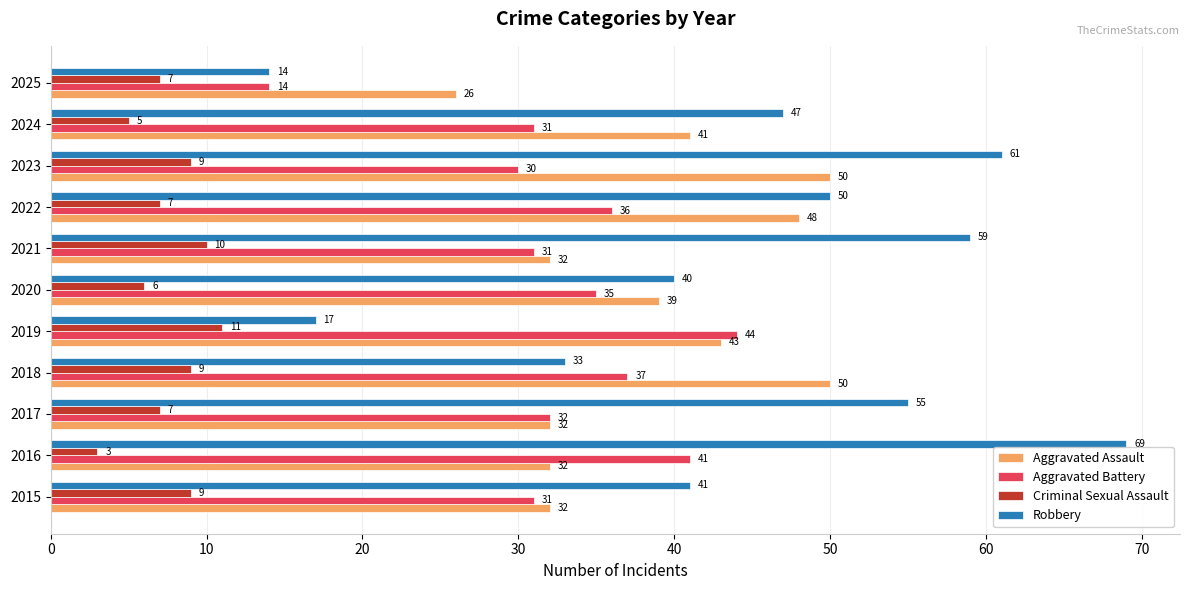

What is the total value across all series at 2025?

61